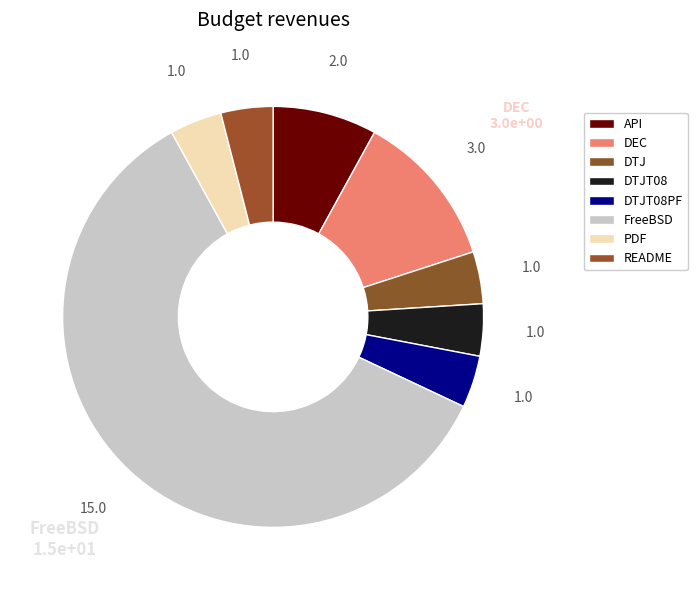

What percentage is the DTJT08 slice, to the nearest percent?

4%